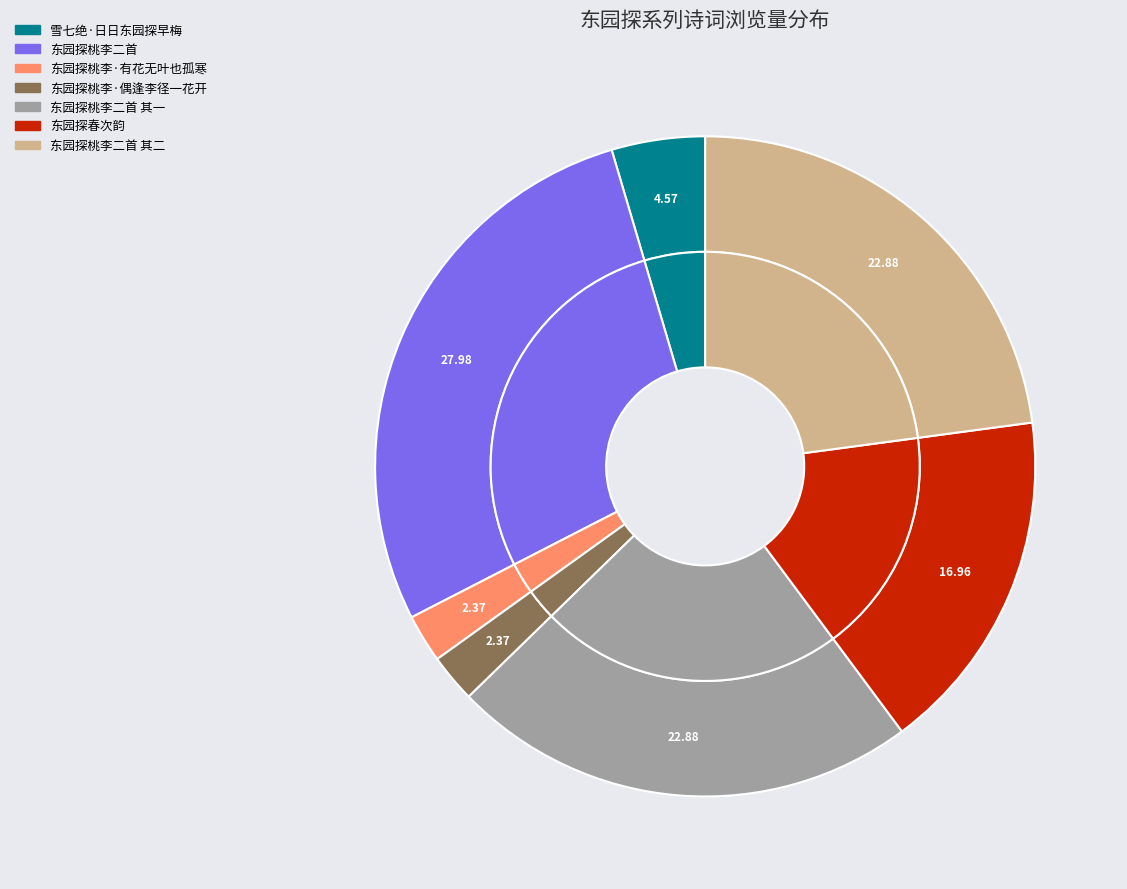

Which has a higher value, 东园探春次韵 or 东园探桃李·偶逢李径一花开?

东园探春次韵